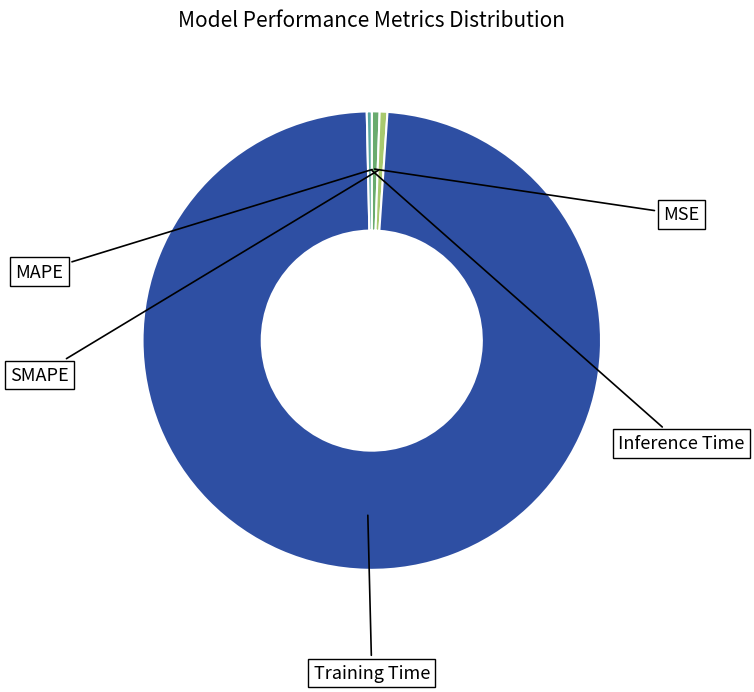

How many segments does this pie chart have?

5